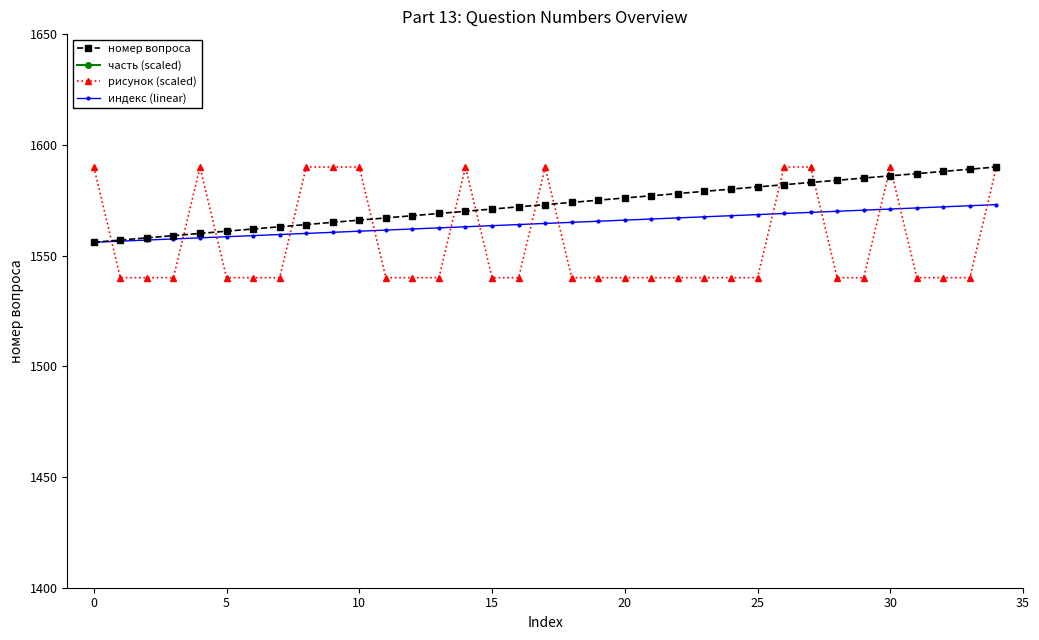

Reading left to right, extract all data points from this chart.

номер вопроса: 1556.0	1557.0	1558.0	1559.0	1560.0	1561.0	1562.0	1563.0	1564.0	1565.0	1566.0	1567.0	1568.0	1569.0	1570.0	1571.0	1572.0	1573.0	1574.0	1575.0	1576.0	1577.0	1578.0	1579.0	1580.0	1581.0	1582.0	1583.0	1584.0	1585.0	1586.0	1587.0	1588.0	1589.0	1590.0
часть (scaled): 2700.0	2700.0	2700.0	2700.0	2700.0	2700.0	2700.0	2700.0	2700.0	2700.0	2700.0	2700.0	2700.0	2700.0	2700.0	2700.0	2700.0	2700.0	2700.0	2700.0	2700.0	2700.0	2700.0	2700.0	2700.0	2700.0	2700.0	2700.0	2700.0	2700.0	2700.0	2700.0	2700.0	2700.0	2700.0
рисунок (scaled): 1590.0	1540.0	1540.0	1540.0	1590.0	1540.0	1540.0	1540.0	1590.0	1590.0	1590.0	1540.0	1540.0	1540.0	1590.0	1540.0	1540.0	1590.0	1540.0	1540.0	1540.0	1540.0	1540.0	1540.0	1540.0	1540.0	1590.0	1590.0	1540.0	1540.0	1590.0	1540.0	1540.0	1540.0	1590.0
индекс (linear): 1556.0	1556.5	1557.0	1557.5	1558.0	1558.5	1559.0	1559.5	1560.0	1560.5	1561.0	1561.5	1562.0	1562.5	1563.0	1563.5	1564.0	1564.5	1565.0	1565.5	1566.0	1566.5	1567.0	1567.5	1568.0	1568.5	1569.0	1569.5	1570.0	1570.5	1571.0	1571.5	1572.0	1572.5	1573.0